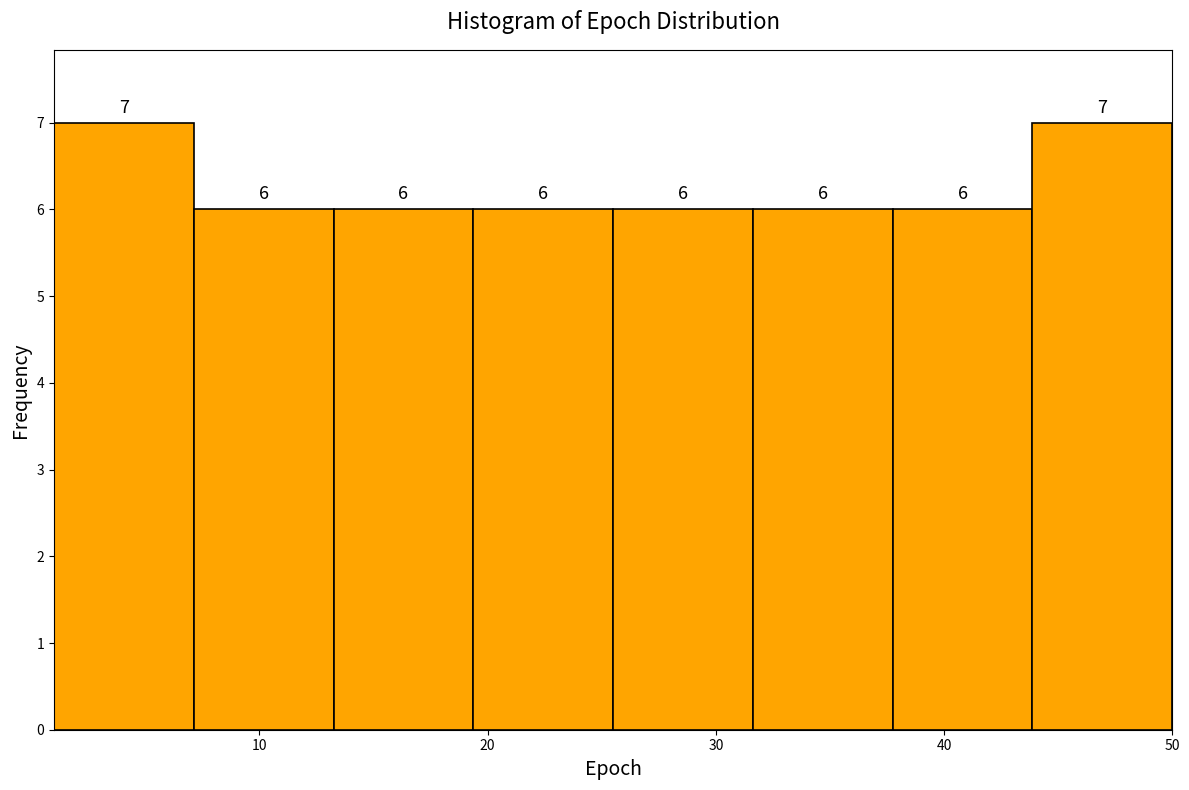

Reading left to right, list every bar in this chart as the range it spans on the x-axis followed by its height. The bar edges are not printed on the chart, so give them approximately, as read against the axis.

1 to 7: 7
7 to 13: 6
13 to 19: 6
19 to 26: 6
26 to 32: 6
32 to 38: 6
38 to 44: 6
44 to 50: 7